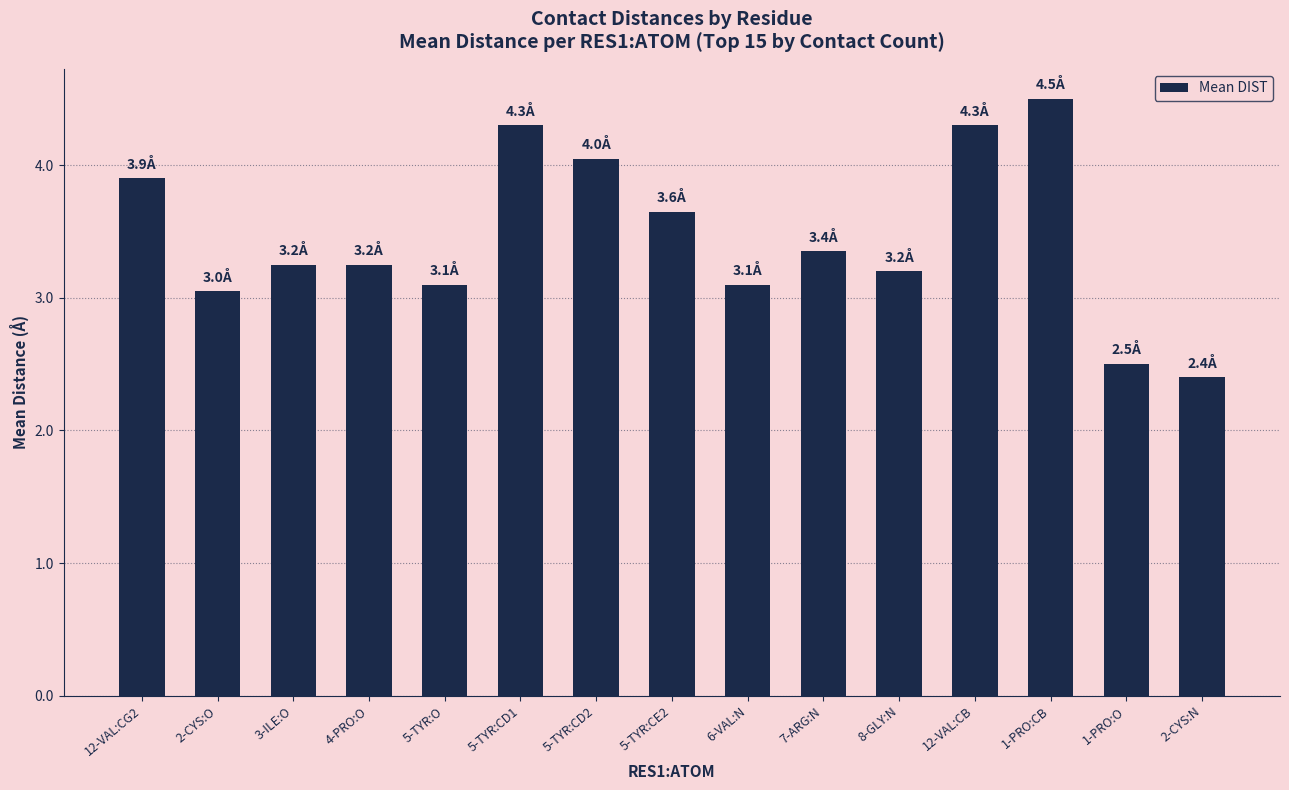

Which label corresponds to the largest value in the chart?

1-PRO:CB